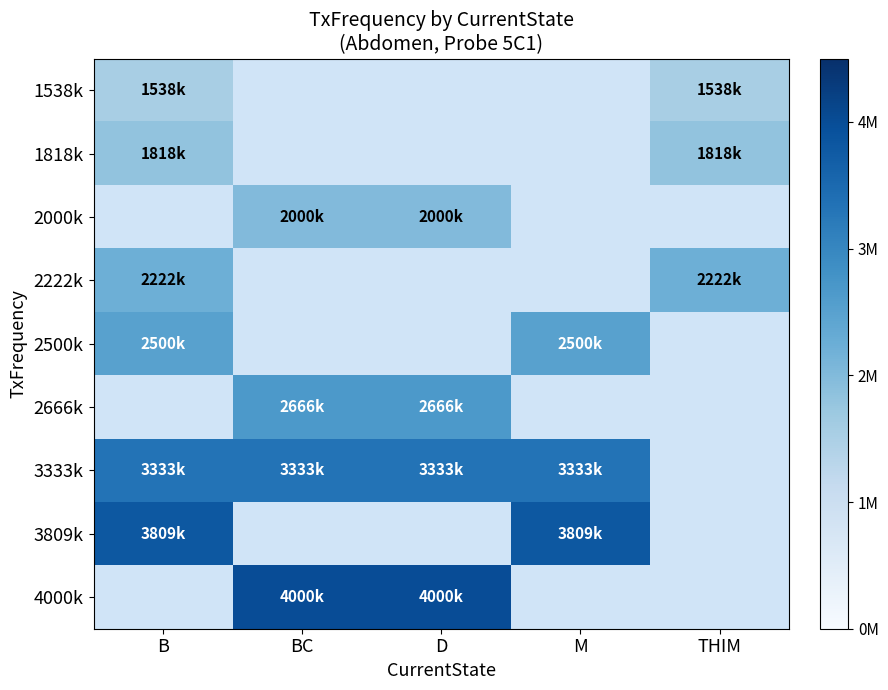

Which category has the lowest value in the 2000k series?

B